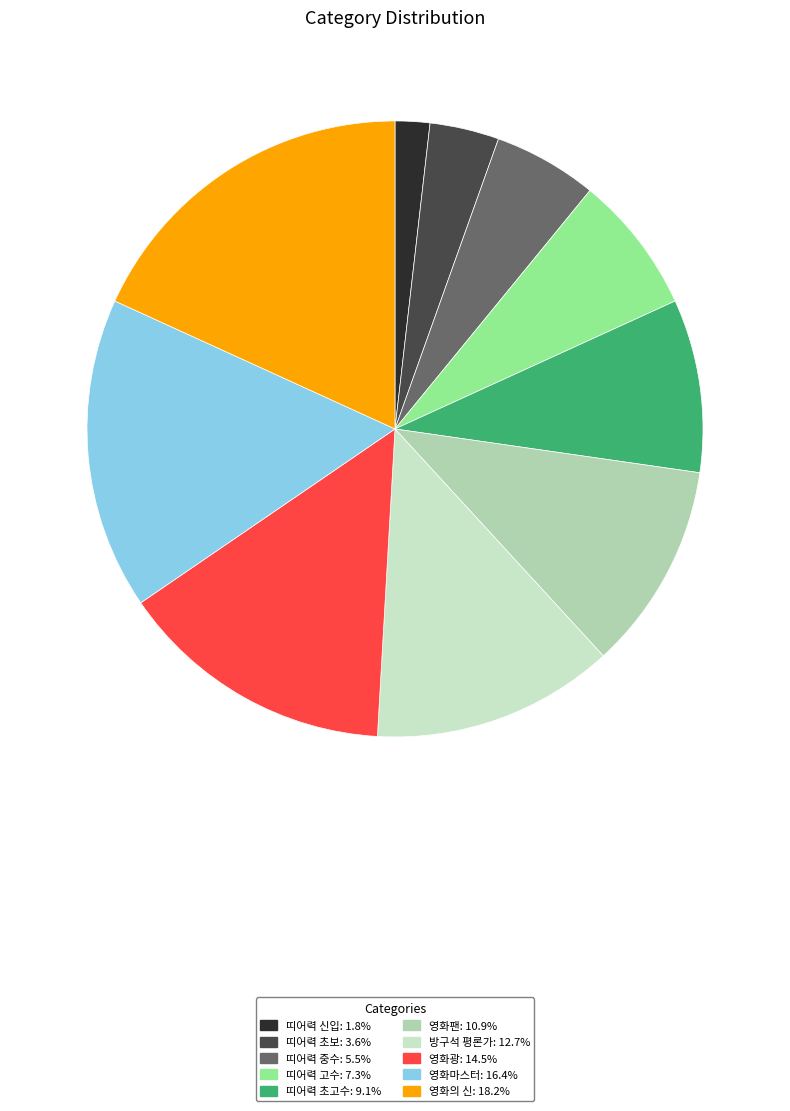

Combined, do 띠어력 고수 and 띠어력 초보 account for over 50%?

No